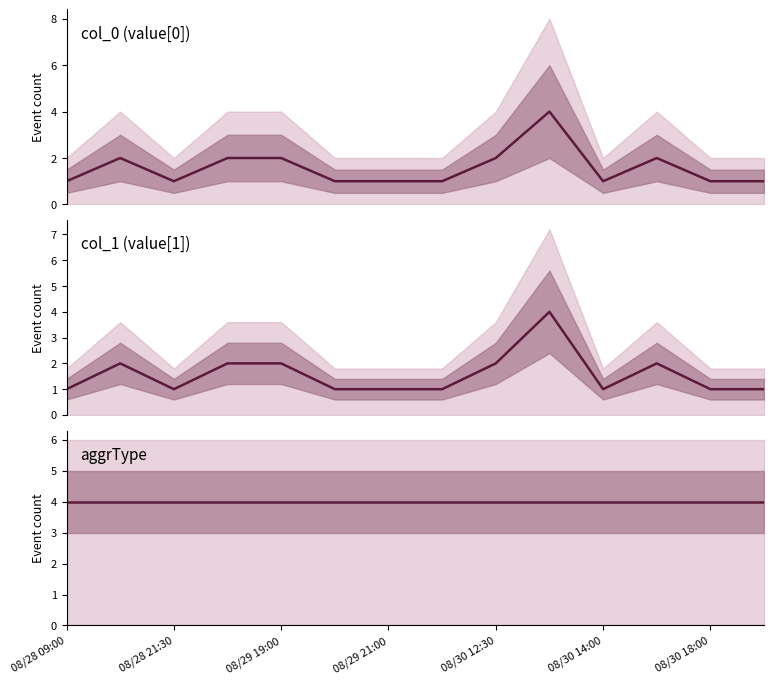

What is the label of the 11th point from the right?

08/29 21:00